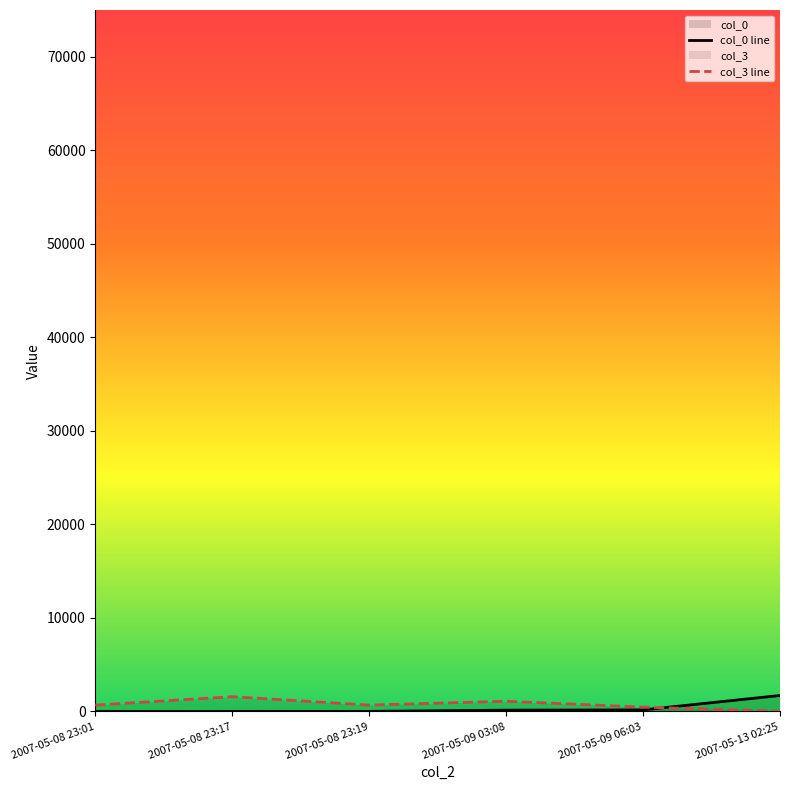

Rank the series by their maximum value, from lowest to highest.

col_3, col_0